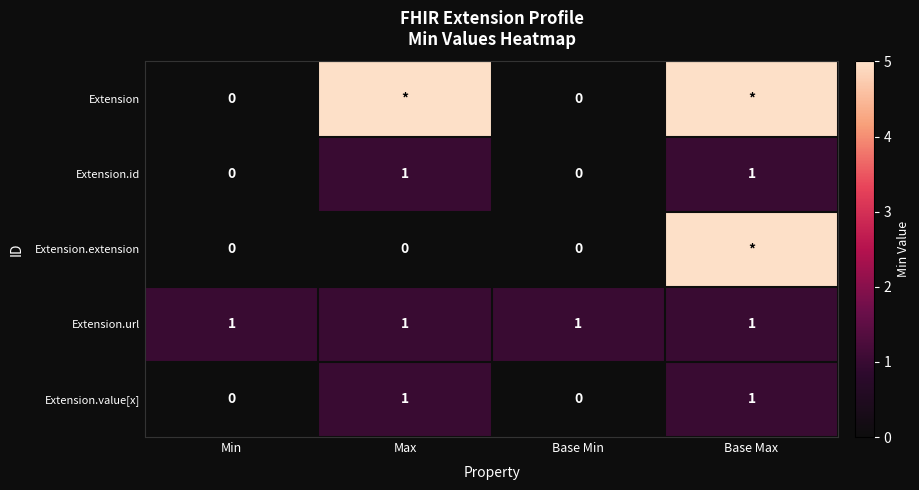

Is it true that Extension.value[x] equals 0 at Base Min?

True